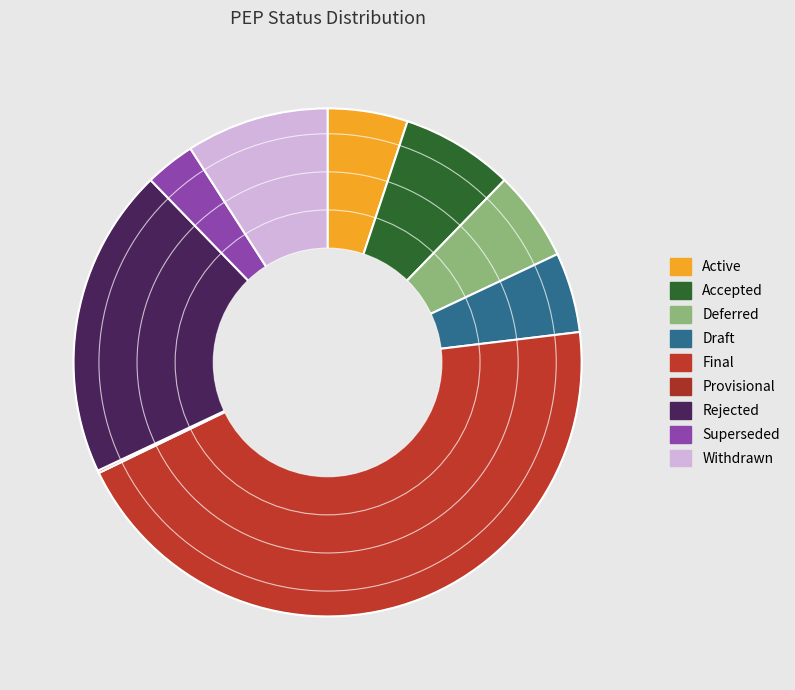

What is the largest slice in the pie chart?

Final